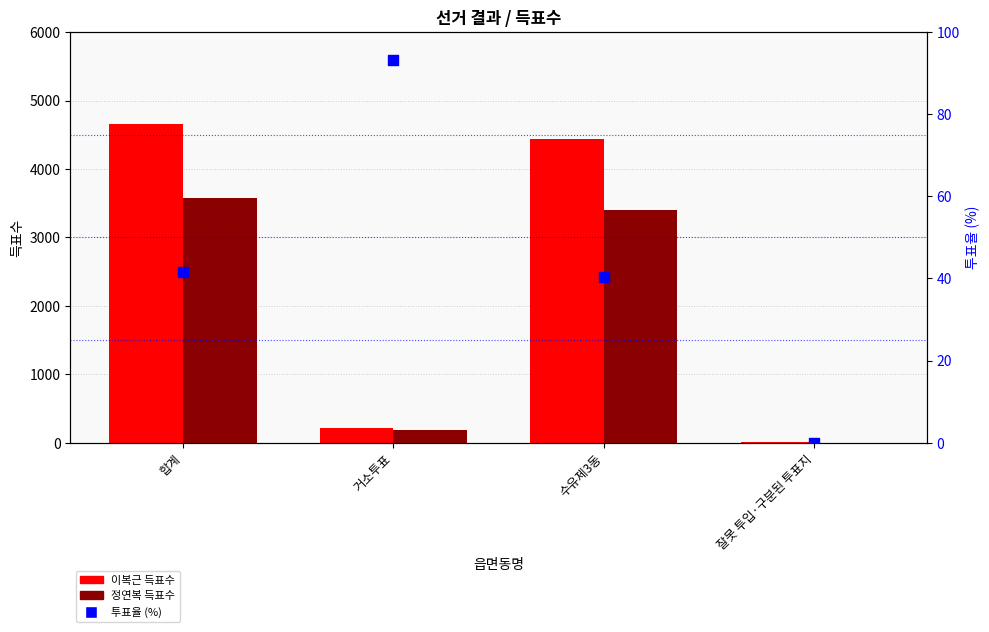

Which series reaches the minimum Y coordinate?

정연복 득표수